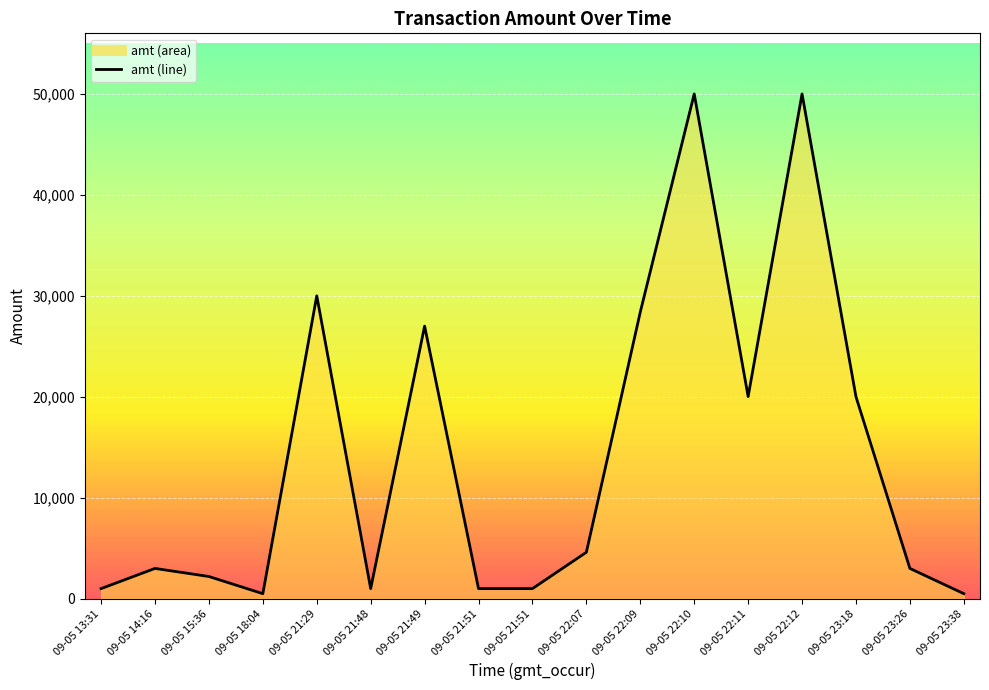

What is the sum of the values at 09-05 21:48 and 09-05 21:29?

31000